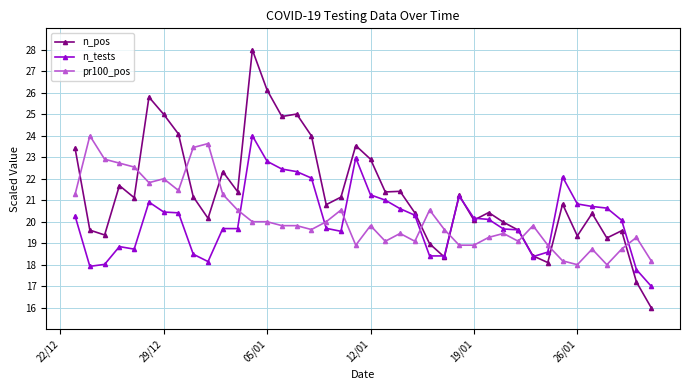

What is the sum of all n_pos values?

852.5